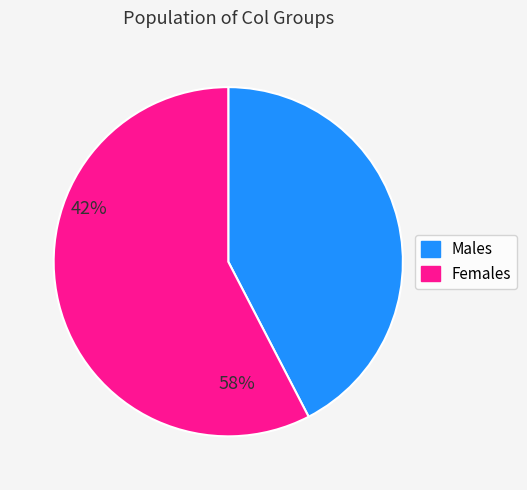

Rank the categories by value from lowest to highest.

Males, Females